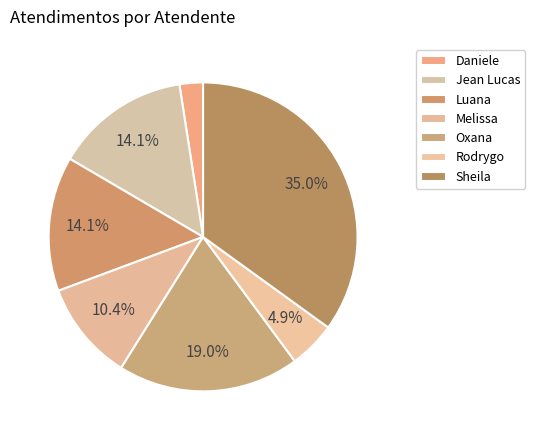

To the nearest percent, what is the difference between the largest and smallest slice percentages?

33%